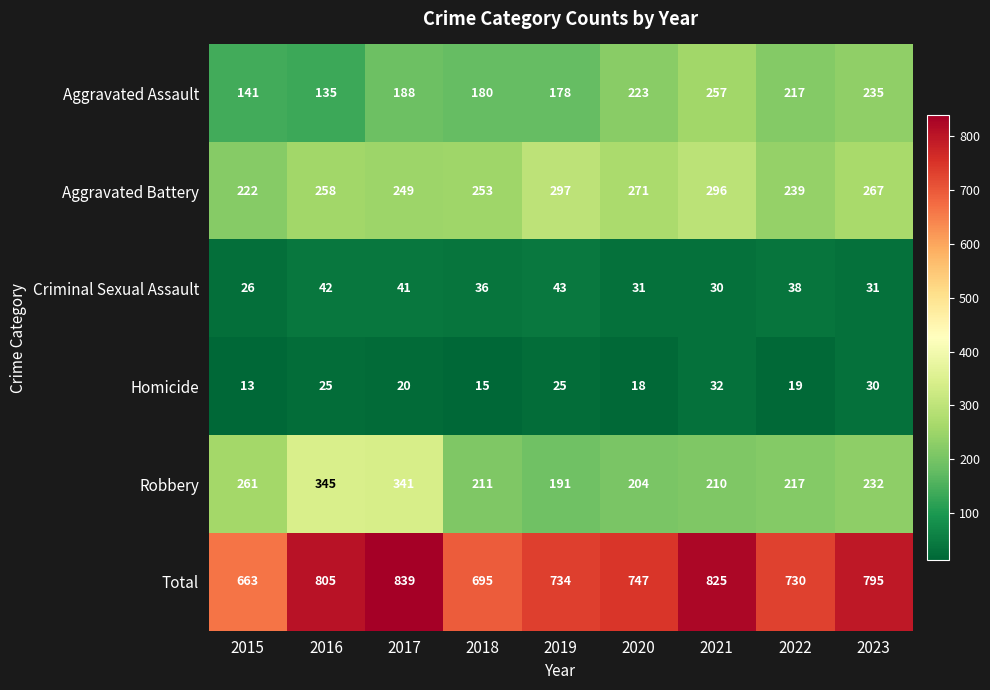

At which category is the sum across all series the highest?

2017